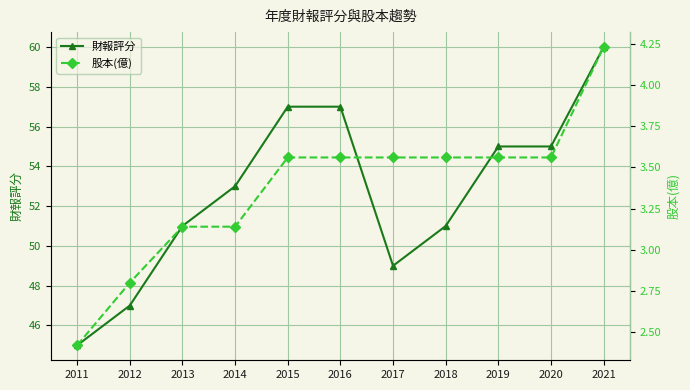

In 財報評分, how many points are lower than both neighbors (excluding endpoints)?

1